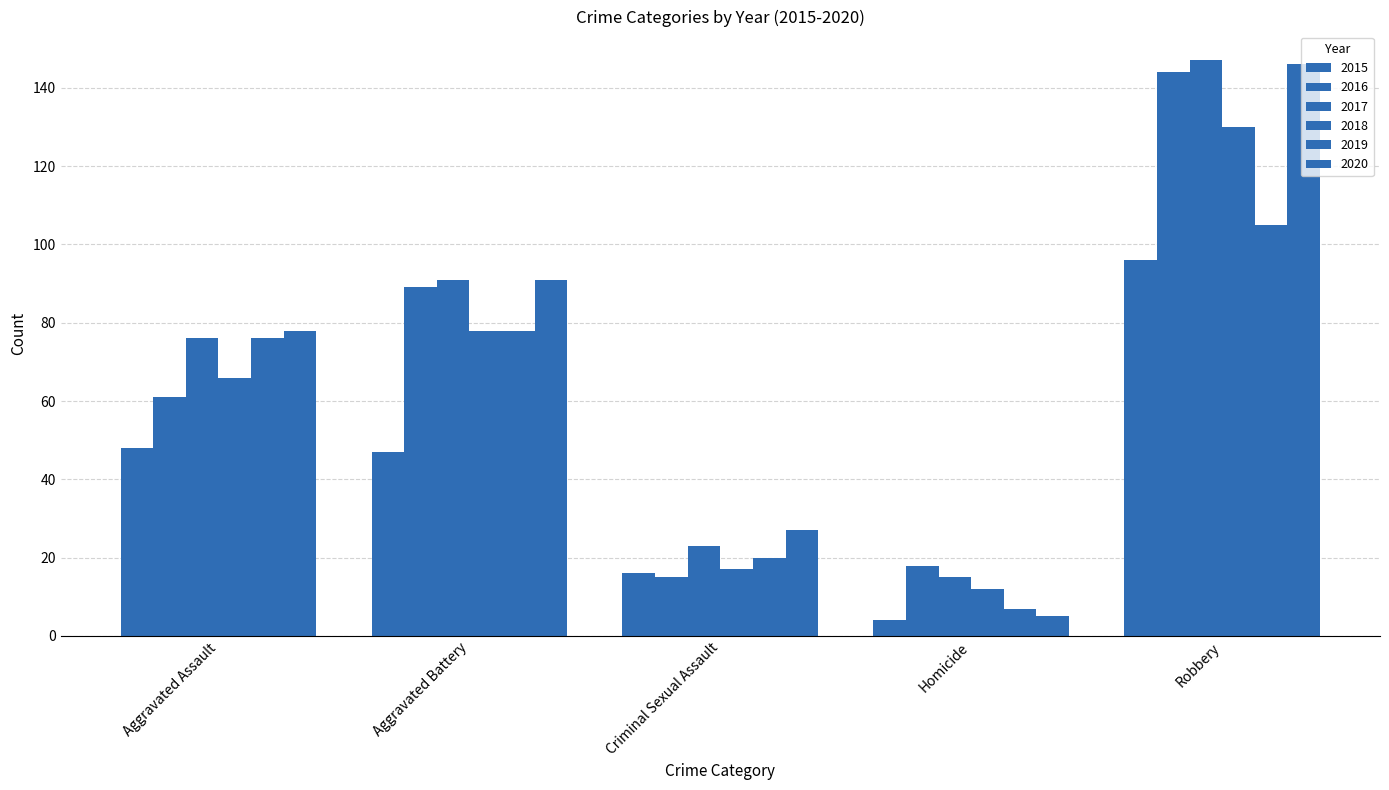

Which series has the widest spread of values?

2020